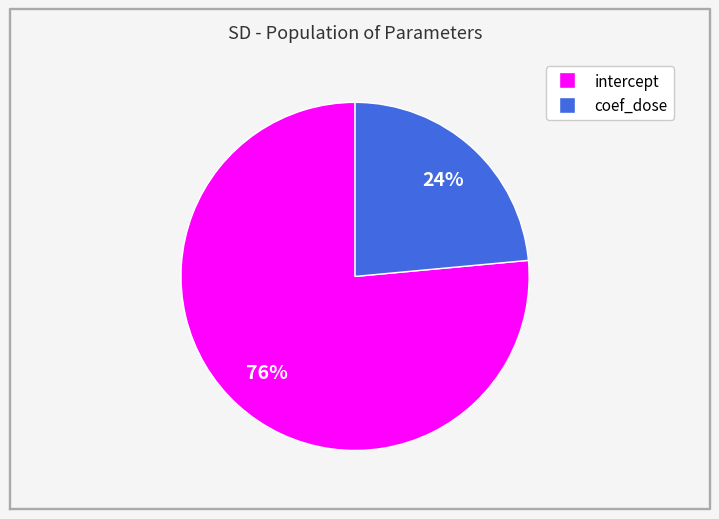

The intercept slice represents 76% of the pie. True or false?

True